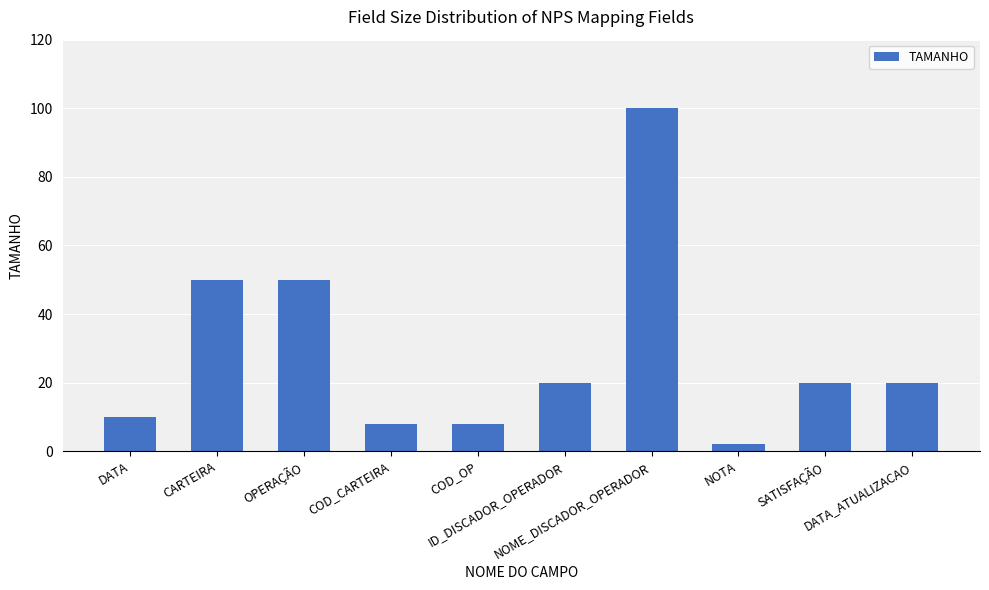

What is the change in value from OPERAÇÃO to NOME_DISCADOR_OPERADOR?

+50